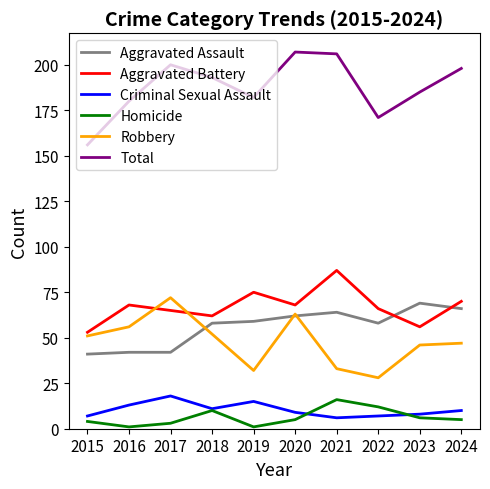

How many series are shown in this chart?

6